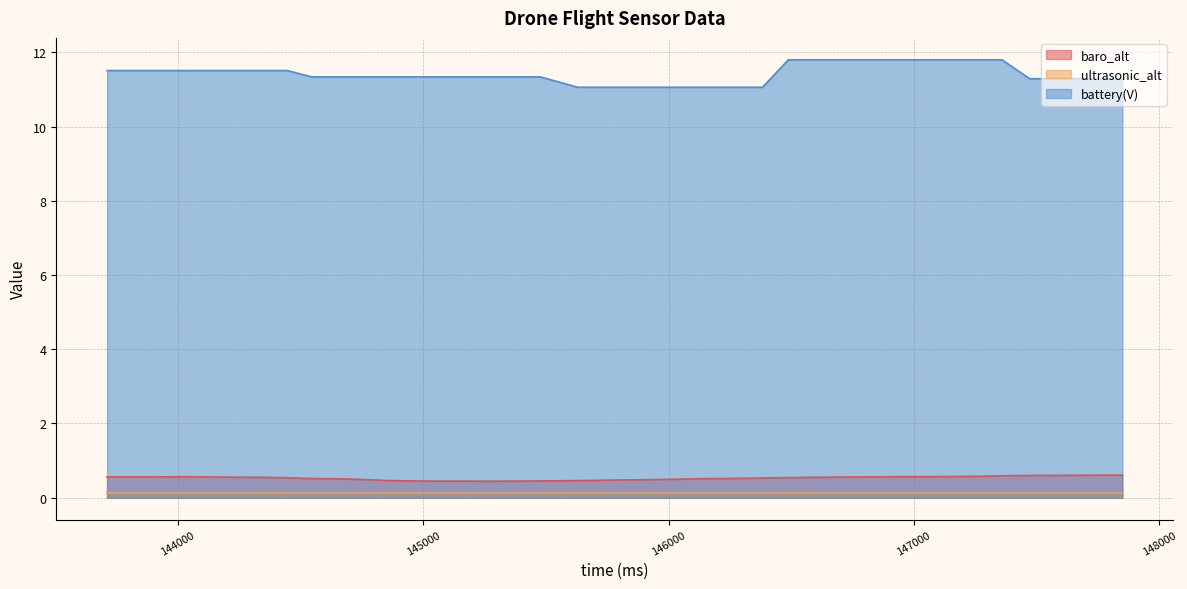

List the labels in order of battery(V) value, largest first.

146488, 146590, 146727, 146872, 146932, 147001, 147110, 147274, 147359, 143711, 143825, 143919, 144032, 144139, 144231, 144344, 144445, 144545, 144647, 144748, 144857, 144958, 145057, 145173, 145265, 145477, 147472, 147579, 147617, 147776, 147850, 145629, 145687, 145784, 145882, 146049, 146172, 146211, 146280, 146383